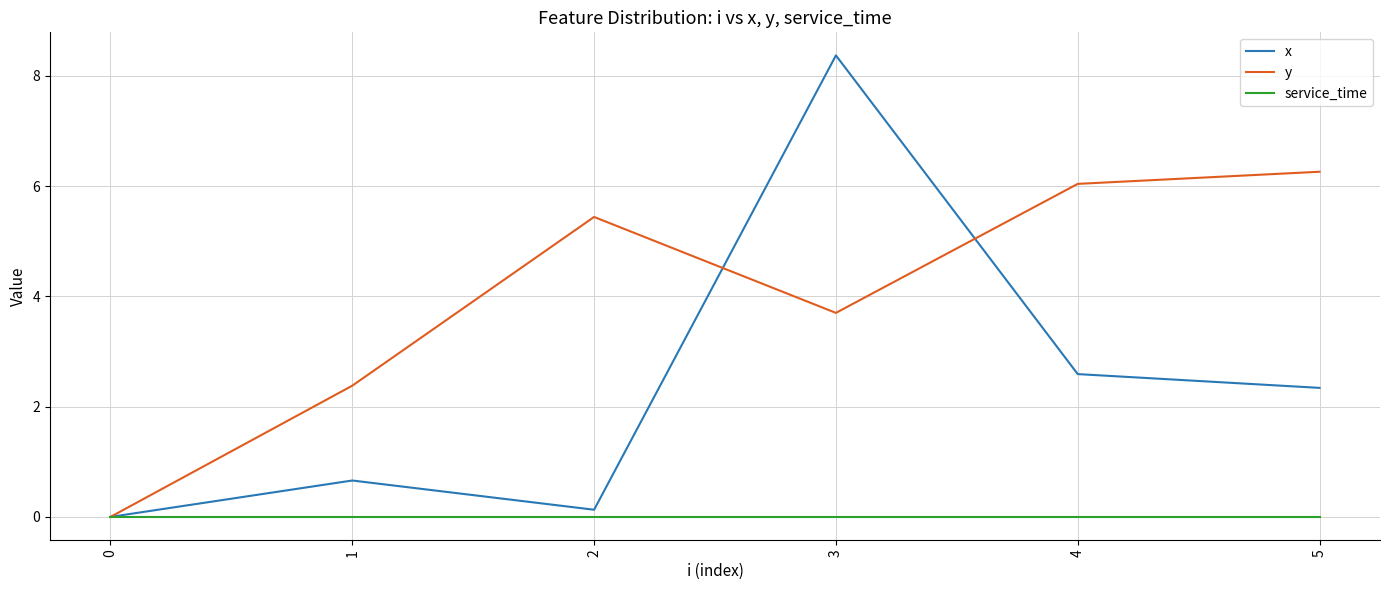

Which label corresponds to the largest value in the chart?

3